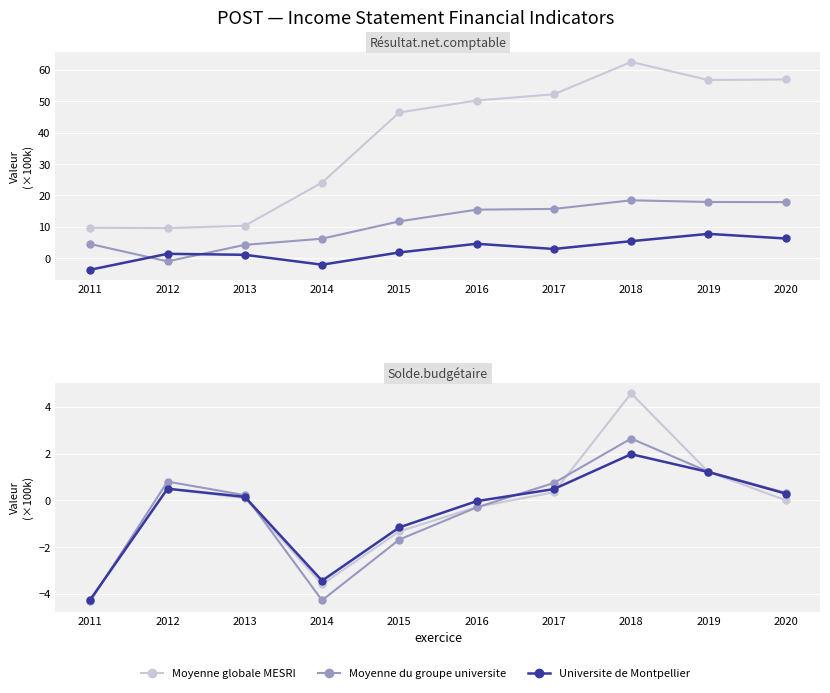

At which label does Universite de Montpellier first exceed 0?

2012